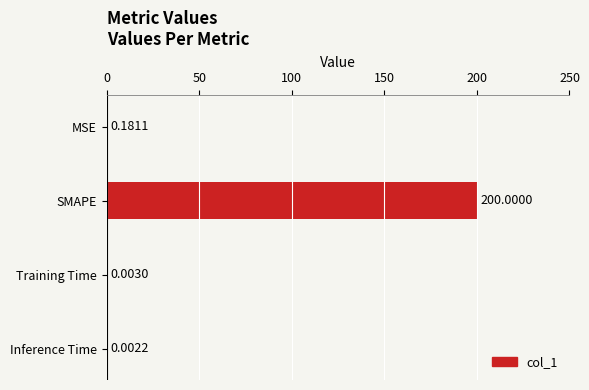

What is the greatest value displayed?

200.0